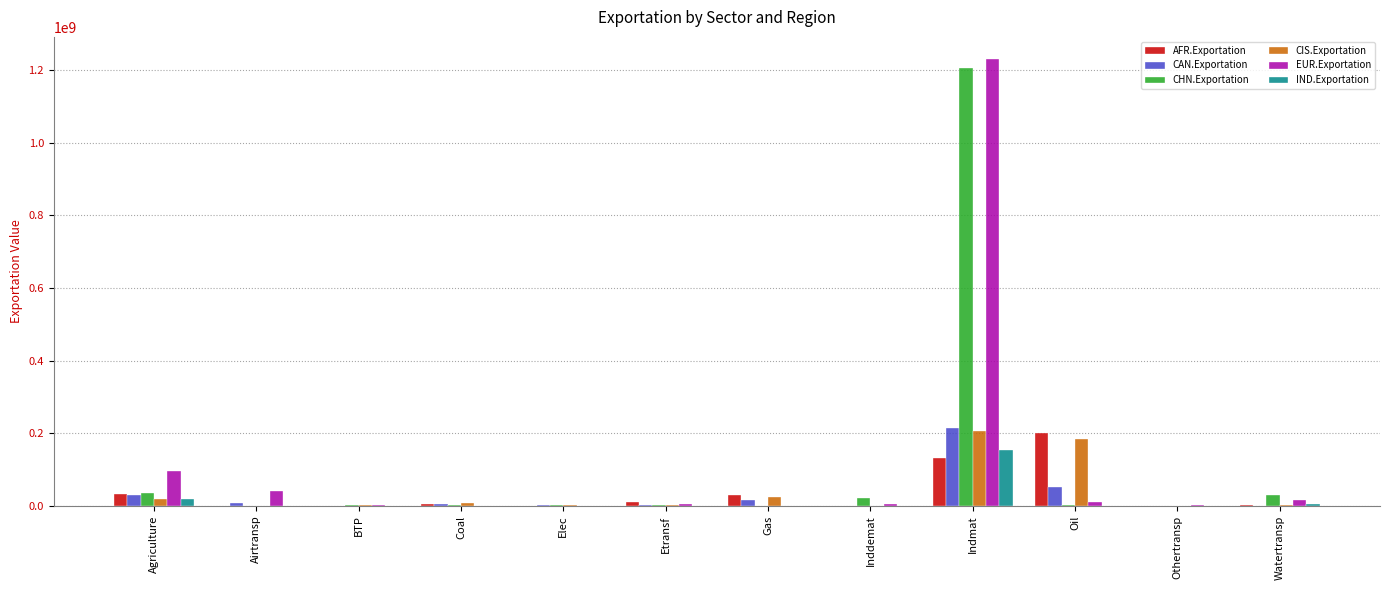

The value of IND.Exportation at Indmat is 220852970.2. True or false?

False